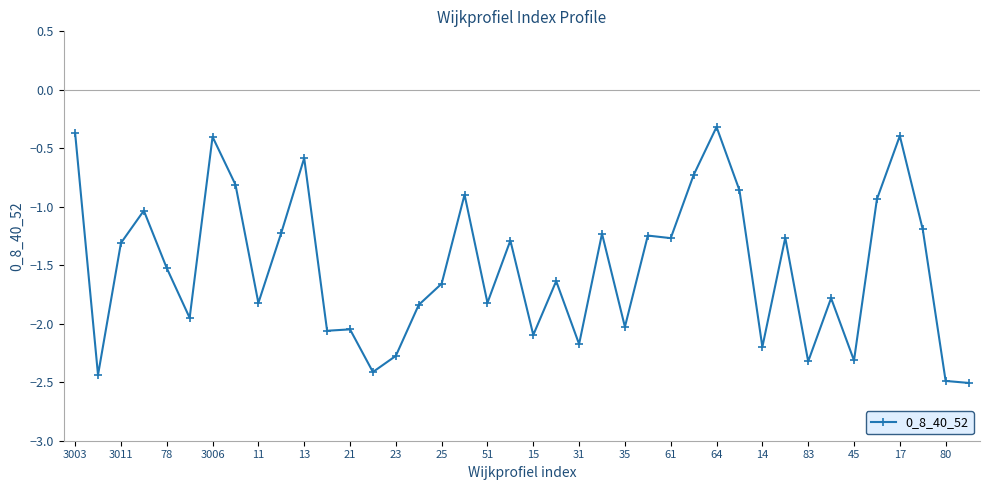

What is the minimum value shown in the chart?

-2.5